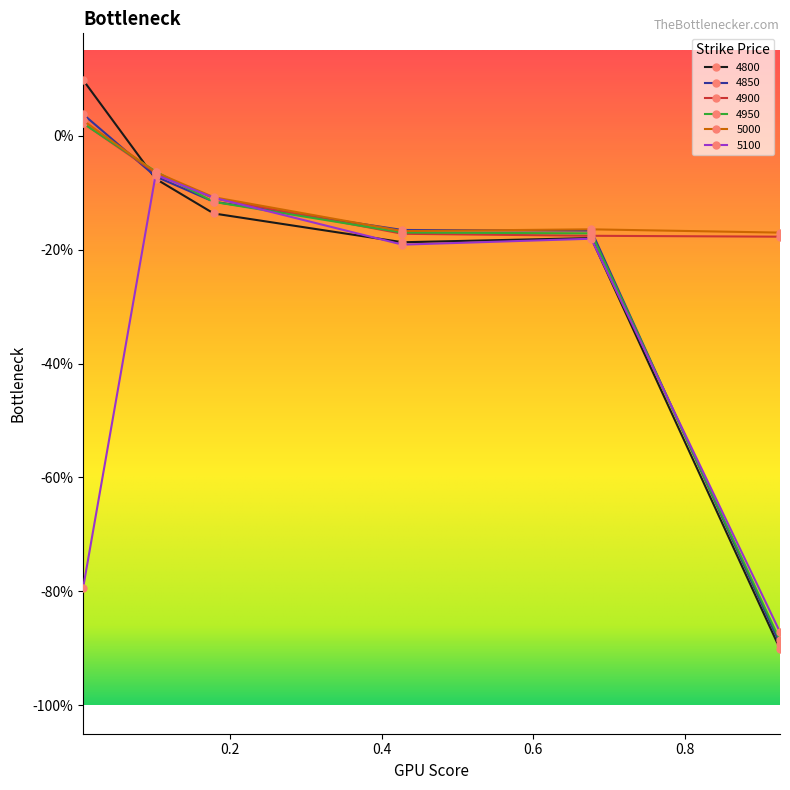

At which label is 5000 closest to 0?

0.005479452054794521